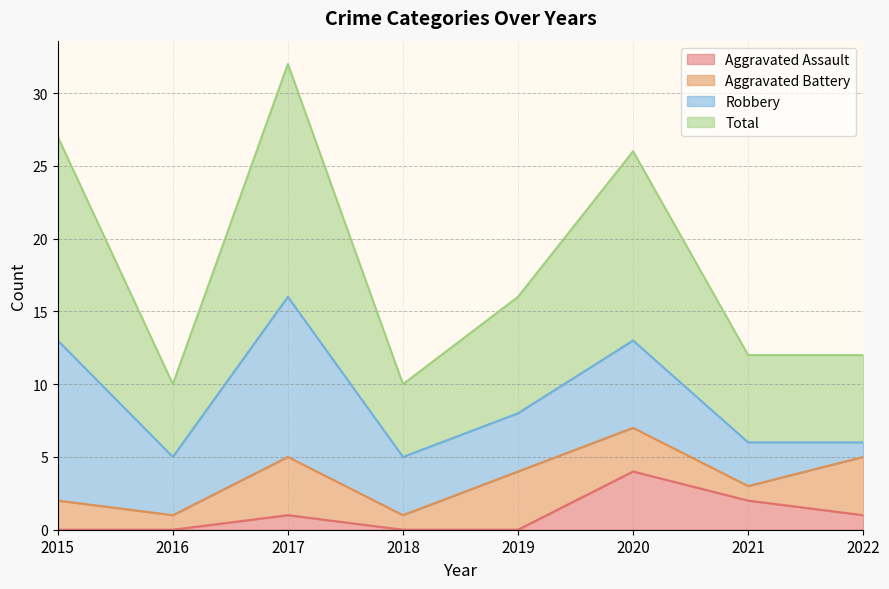

What is the greatest value displayed?

32